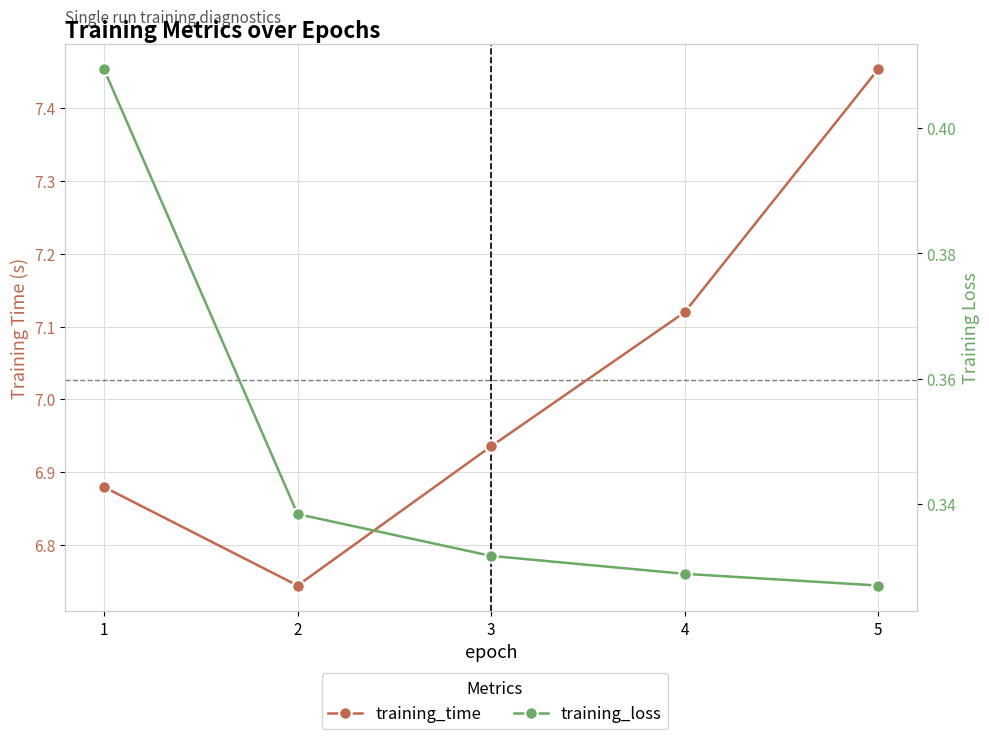

Does the chart have visible grid lines?

Yes